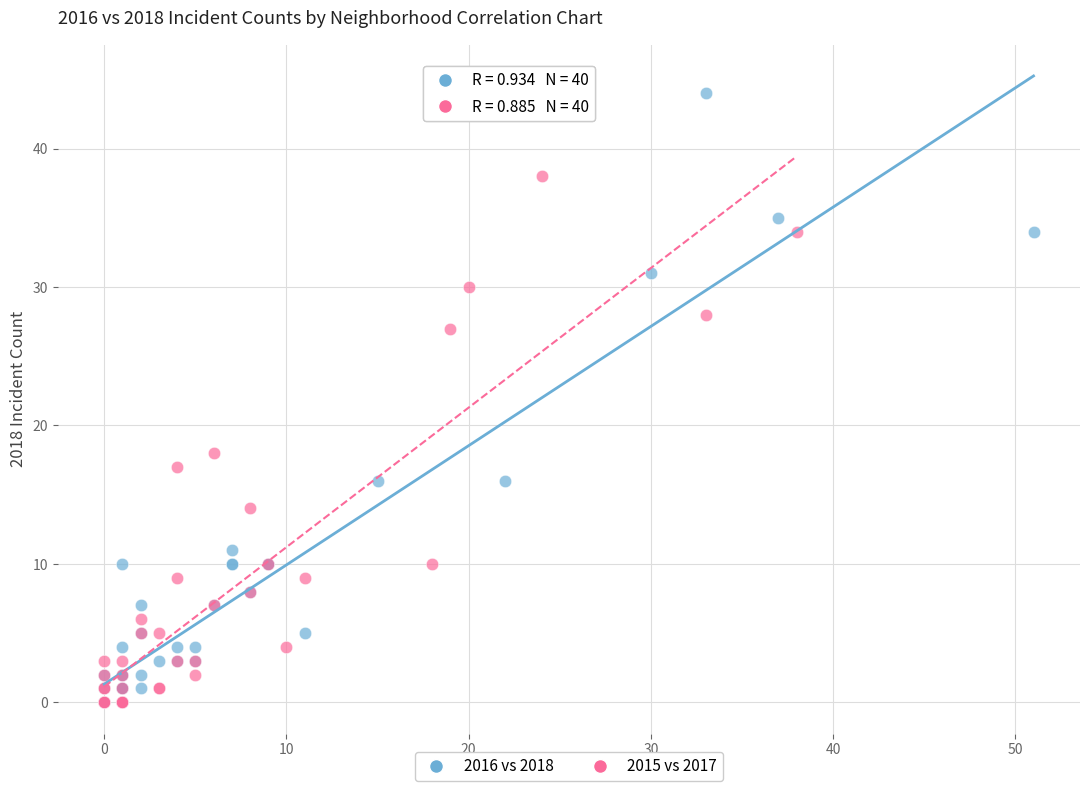

Which series reaches the maximum Y coordinate?

2016 vs 2018